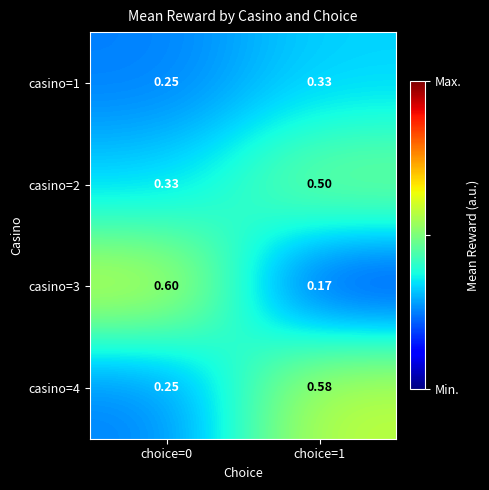

Count the number of data series in this chart.

4